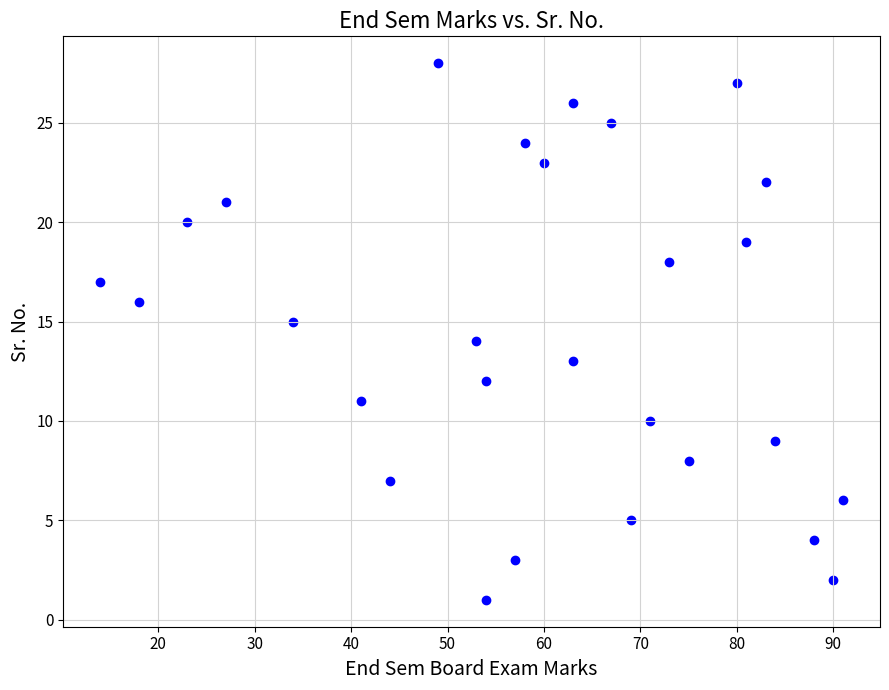

What is the range of X values (max minus min)?

77